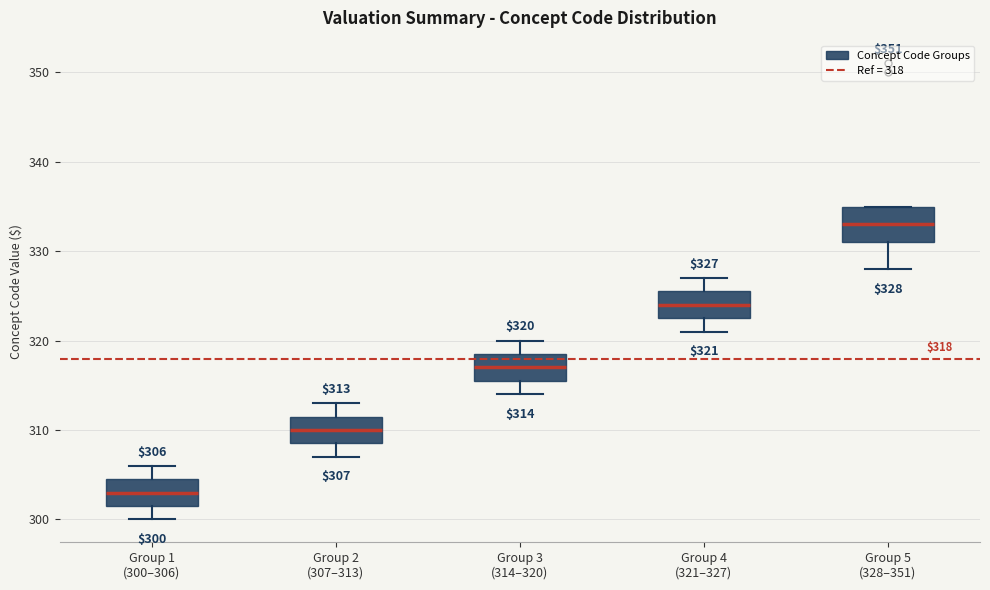

Which box is the tallest, from its lower edge to its upper edge?

Group 5 (328–351)